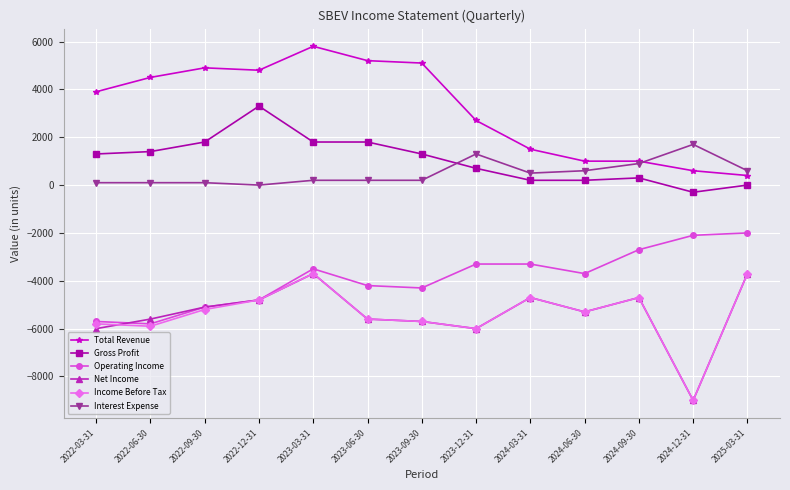

Is the value of Operating Income at 2022-09-30 greater than the value of Gross Profit at 2024-06-30?

No